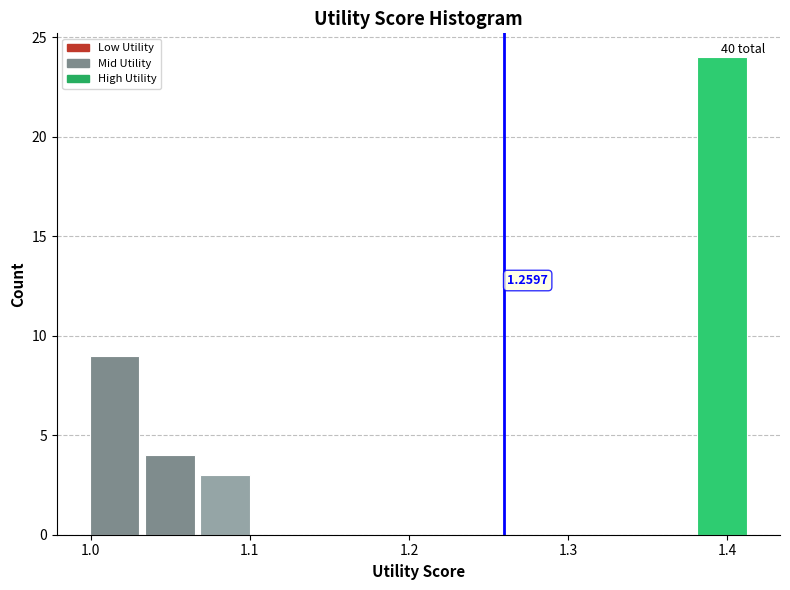

Around what value on the x-axis is the tallest bar? Give the approximate position of its centre, as read against the axis.

1.40